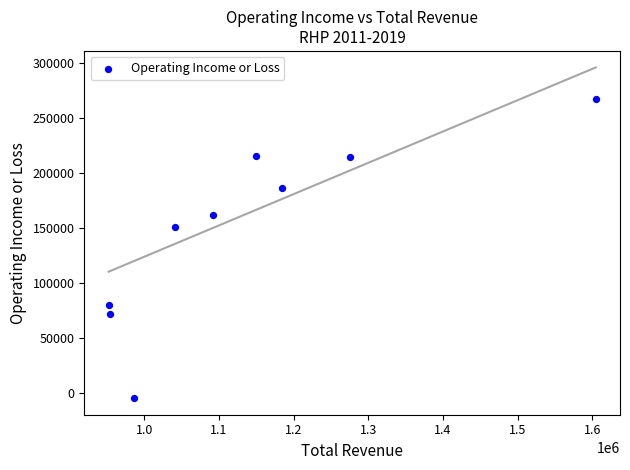

What is the range of X values (max minus min)?

652500